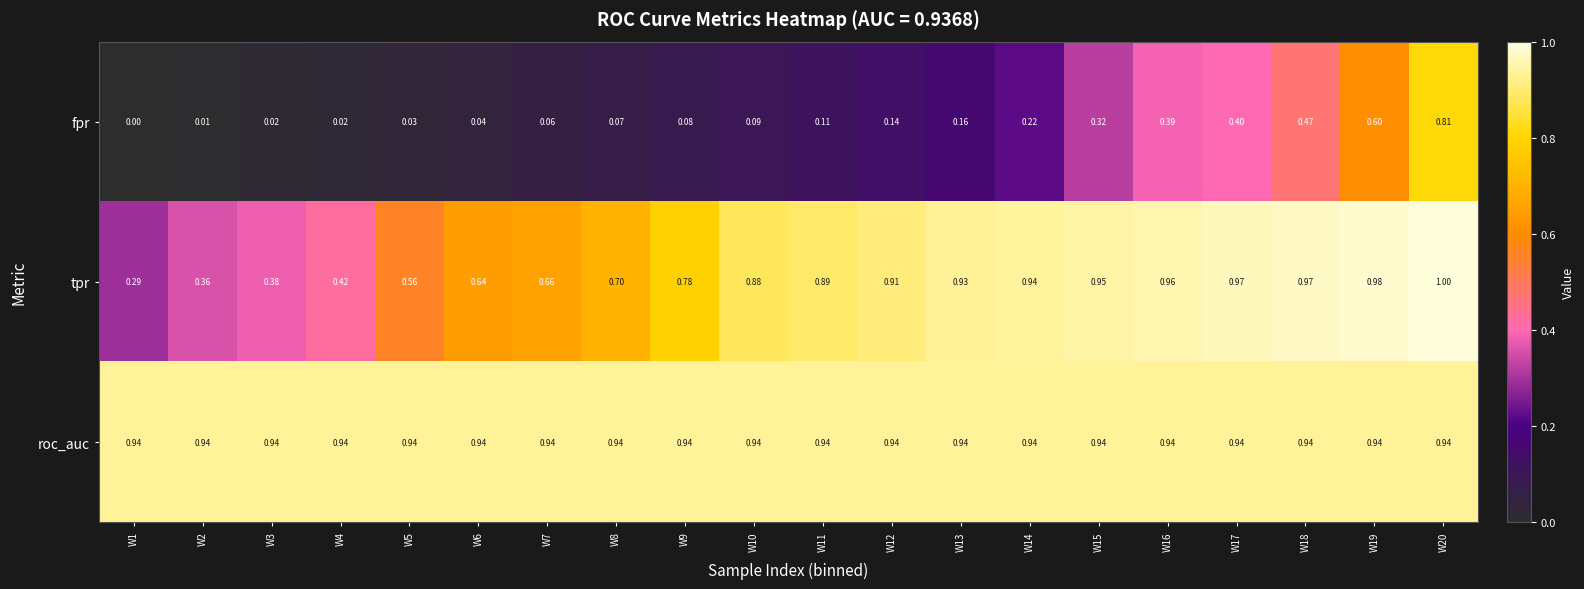

Is the value of tpr at W3 greater than the value of fpr at W11?

Yes